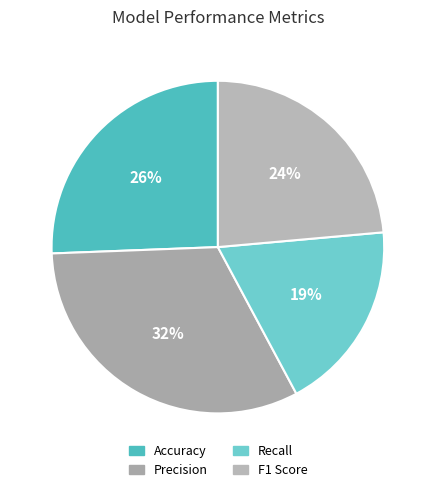

What is the total percentage of Accuracy and Recall?

44.2%